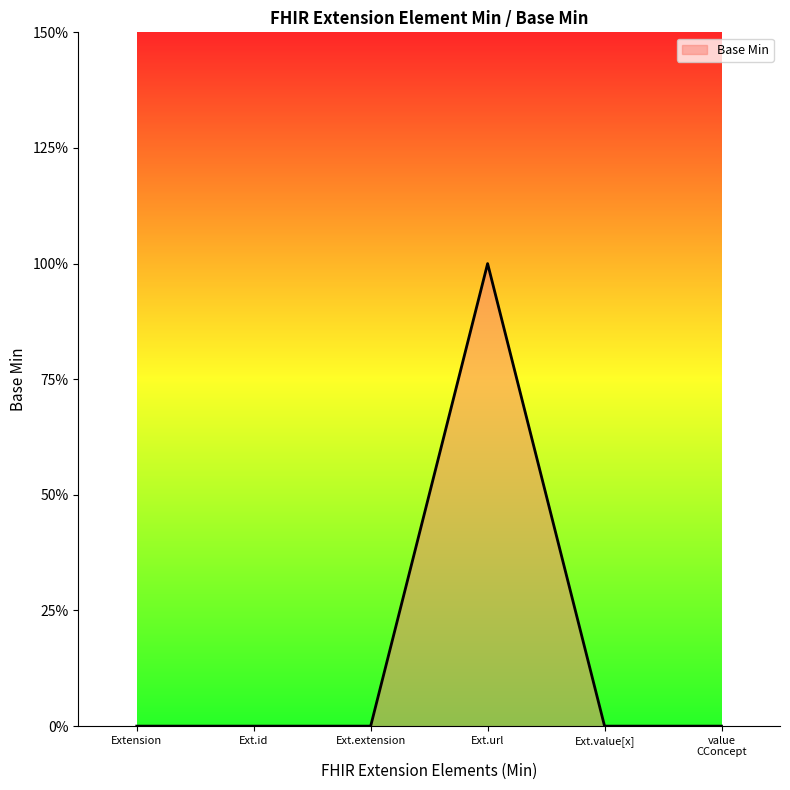

List the labels in order of value, largest first.

Ext.url, Extension, Ext.id, Ext.extension, Ext.value[x], value CConcept